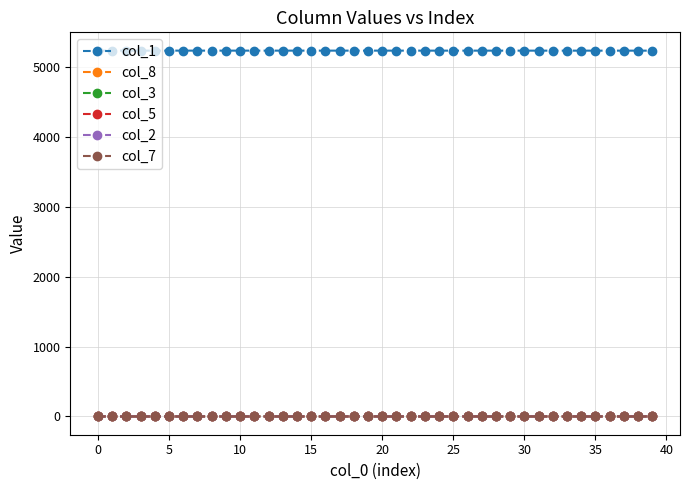

True or false: col_3 and col_1 cross at least once.

False